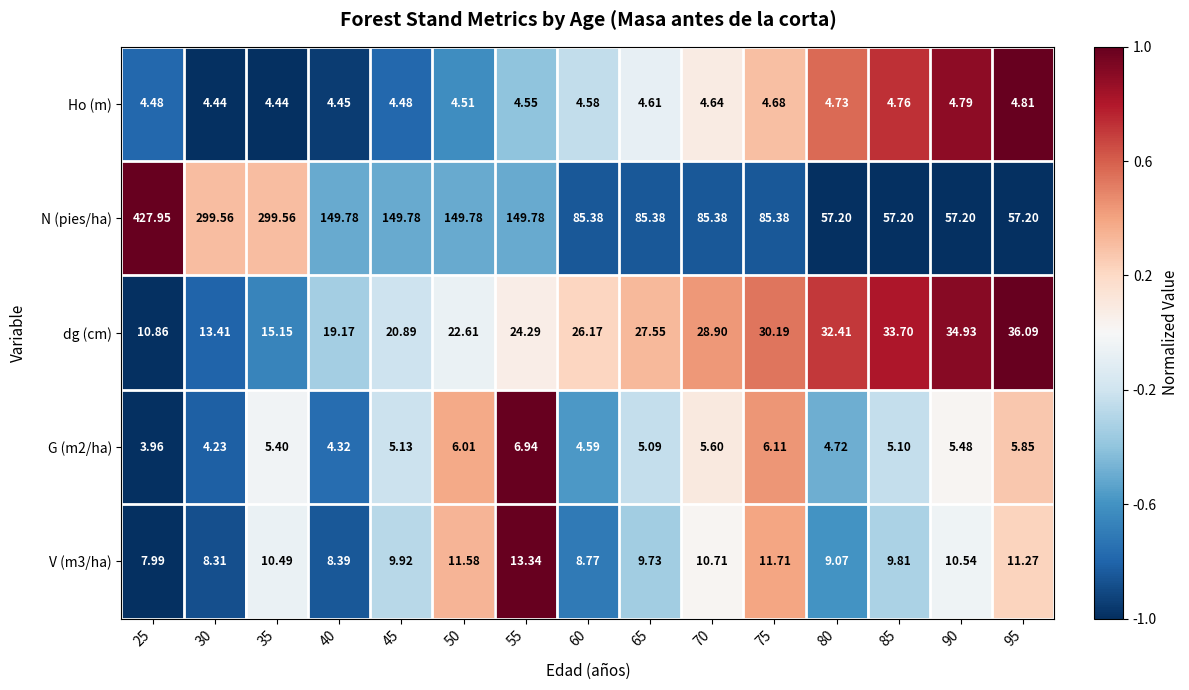

Is the value of dg (cm) at 75 greater than the value of Ho (m) at 35?

Yes